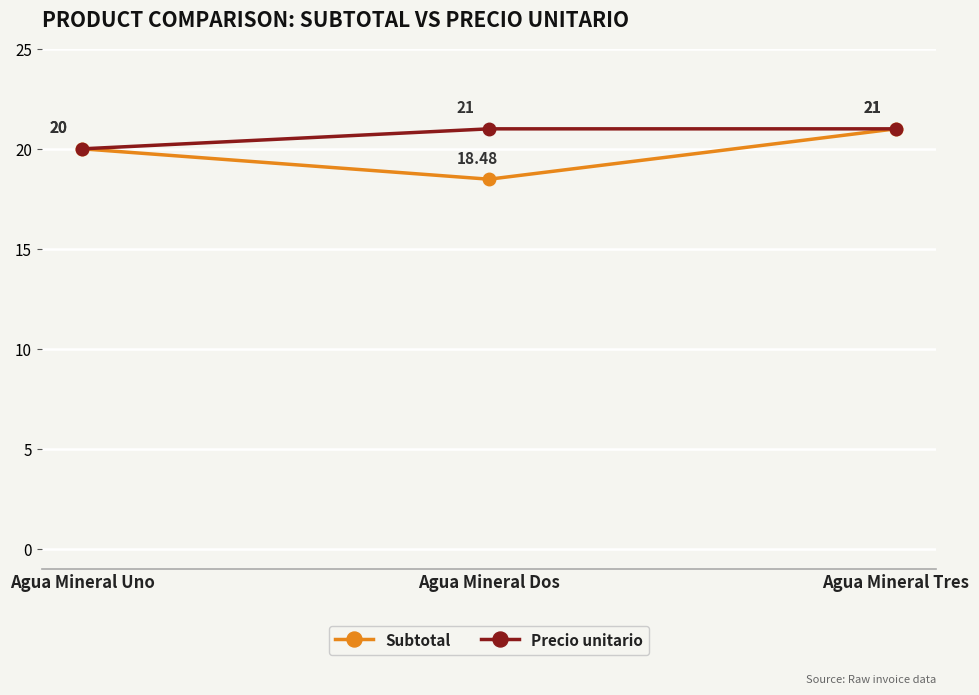

List the labels in order of Subtotal value, smallest first.

Agua Mineral Dos, Agua Mineral Uno, Agua Mineral Tres